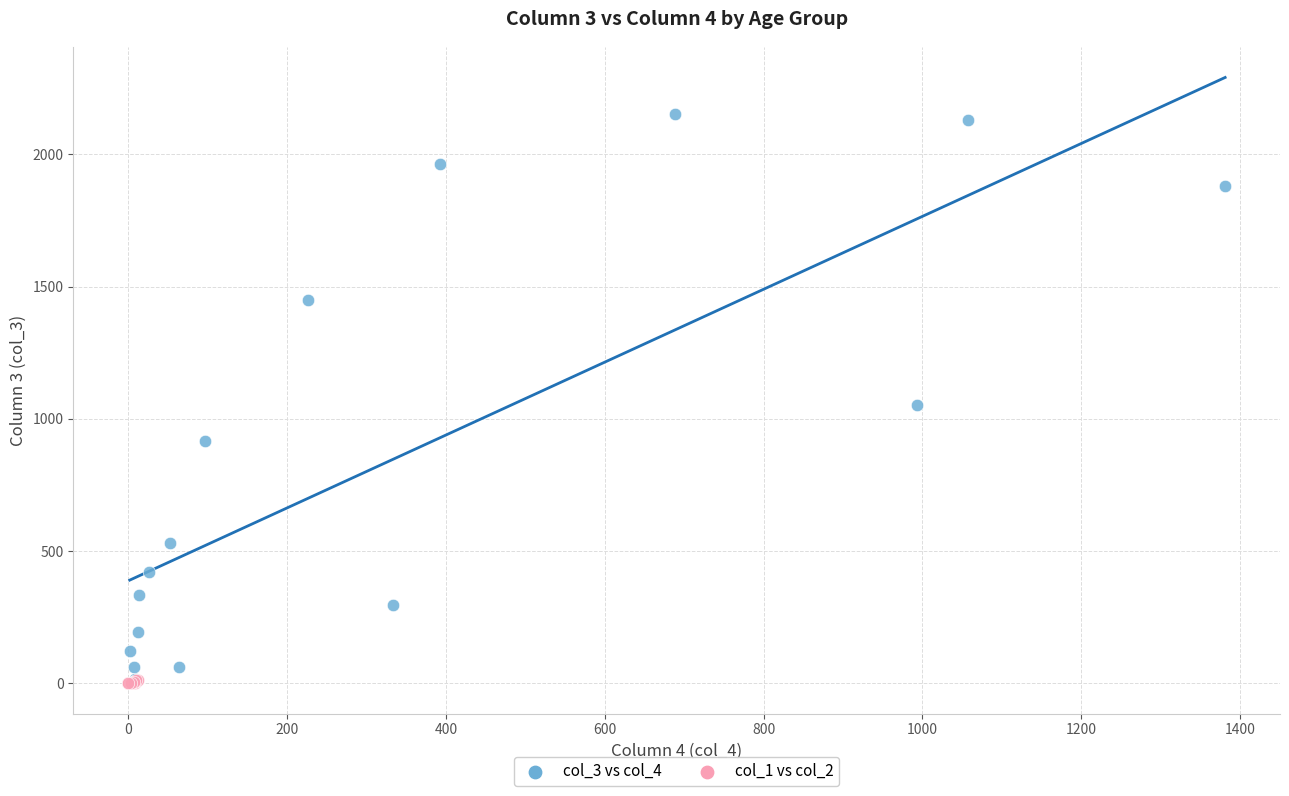

Which series has the largest Y range (max minus min)?

col_3 vs col_4